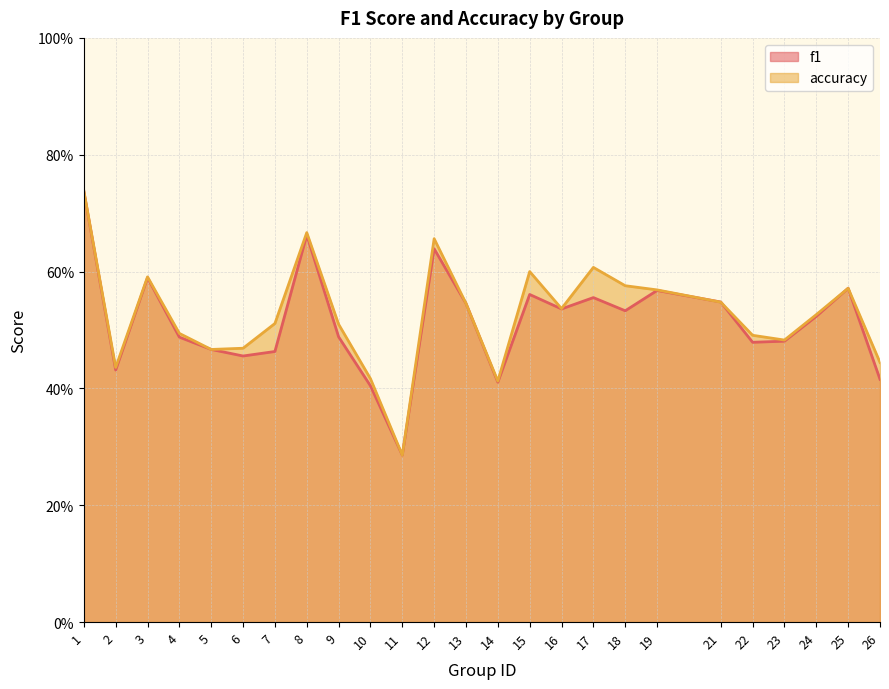

True or false: accuracy has more than 2 points higher than both neighbors.

True